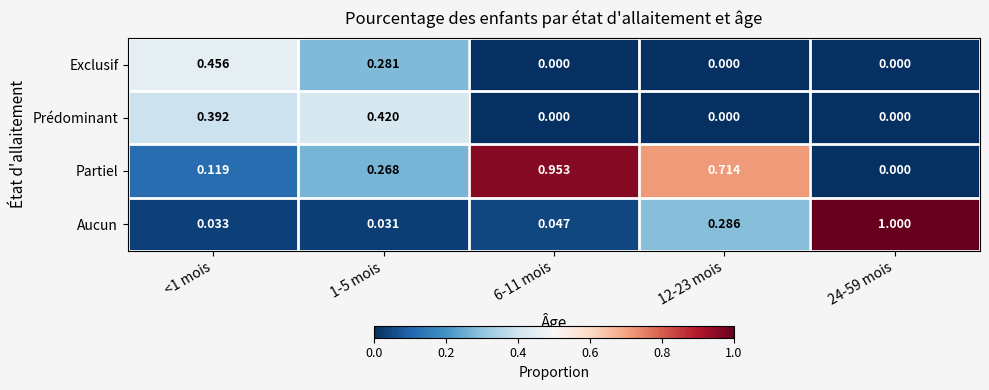

Between <1 mois and 12-23 mois, which series saw the biggest shift?

Partiel